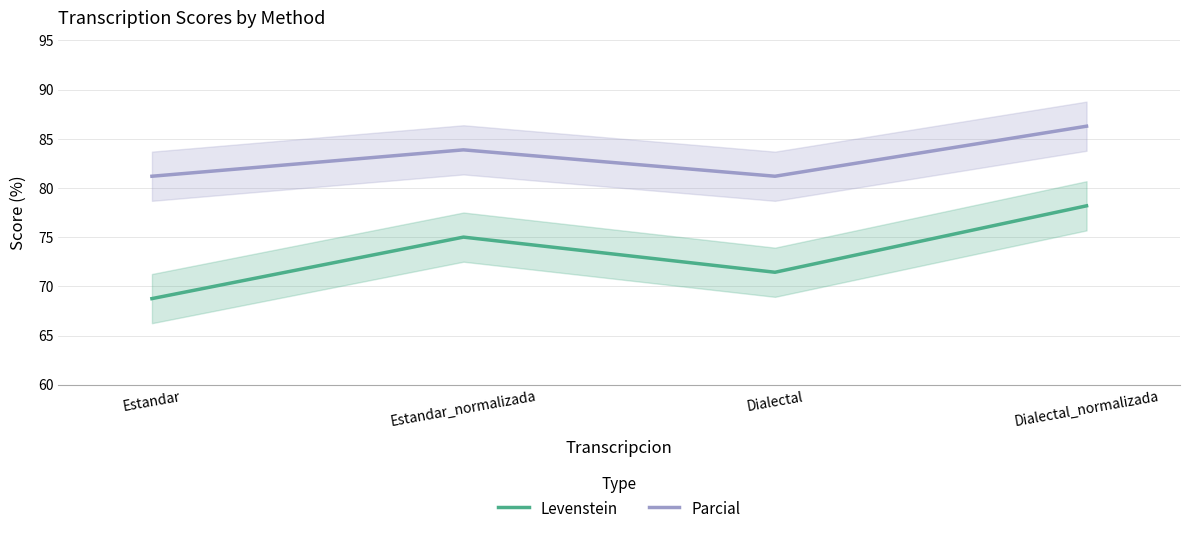

What is the maximum value shown in the chart?

86.3